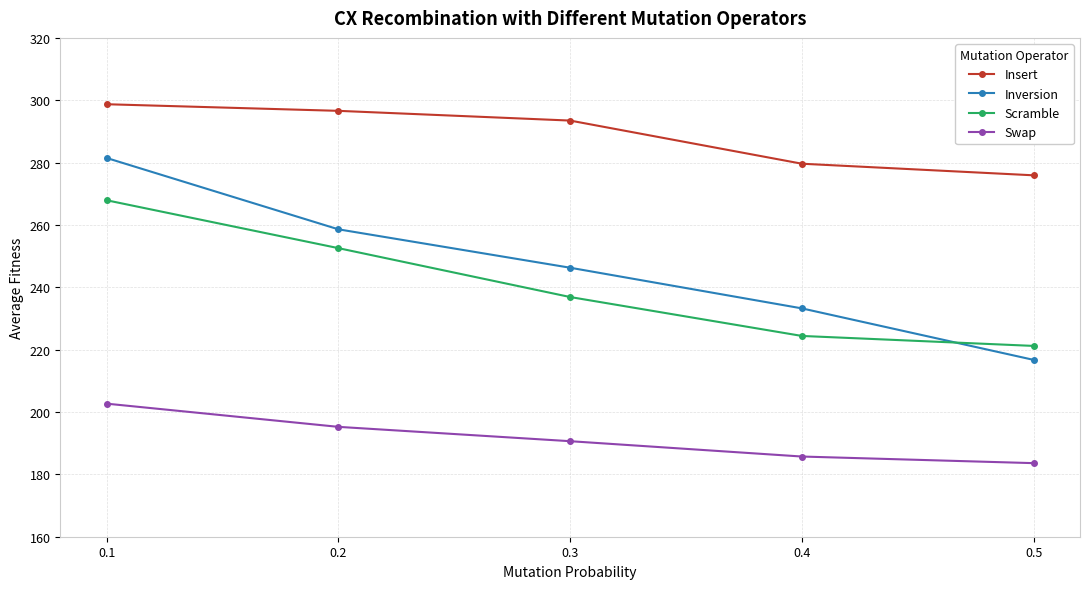

The value of Scramble at 0.1 is 267.9. True or false?

True